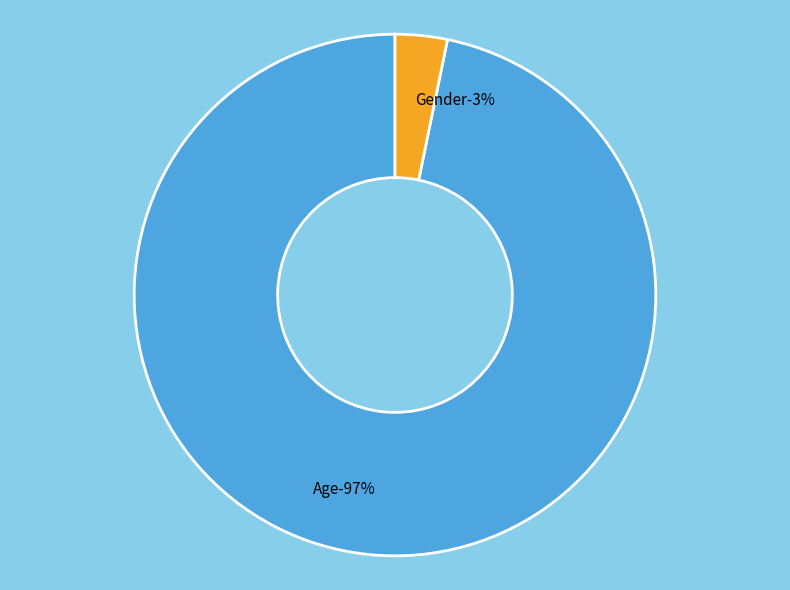

What portion of the pie excludes Age?

3.2%